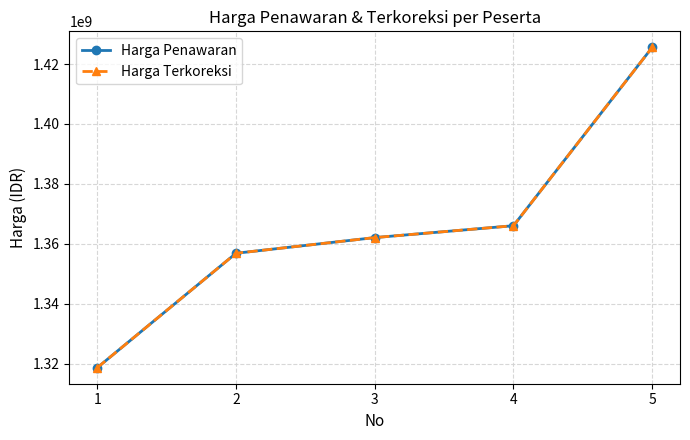

Does the chart have visible grid lines?

Yes